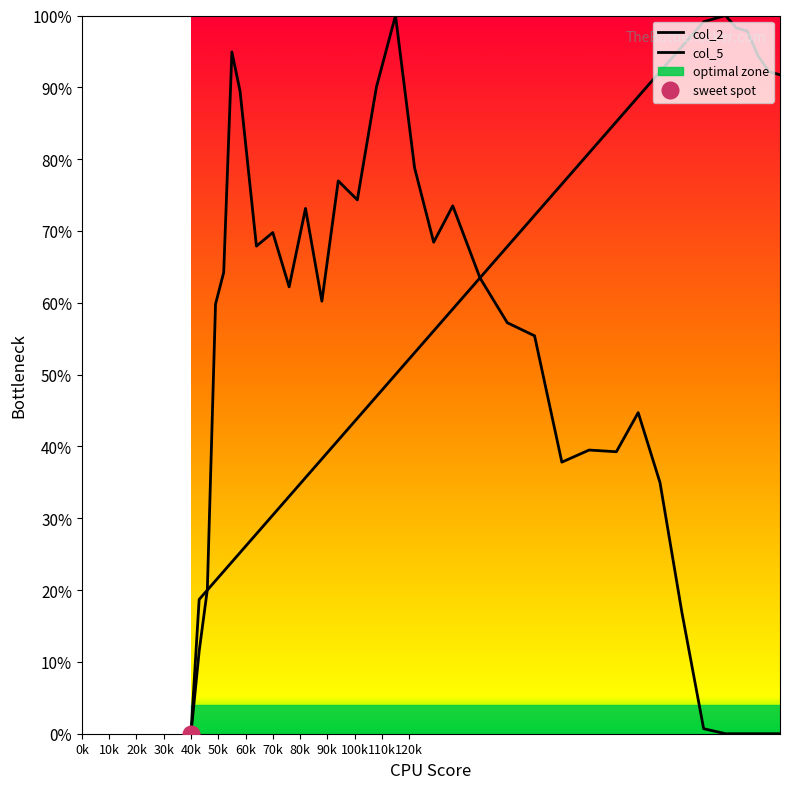

What are all the series names shown in the legend?

col_2, col_5